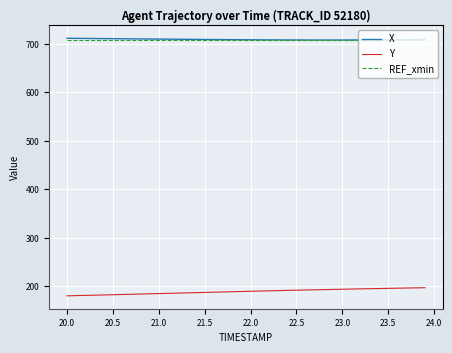

What is the maximum value for REF_xmin?

707.3